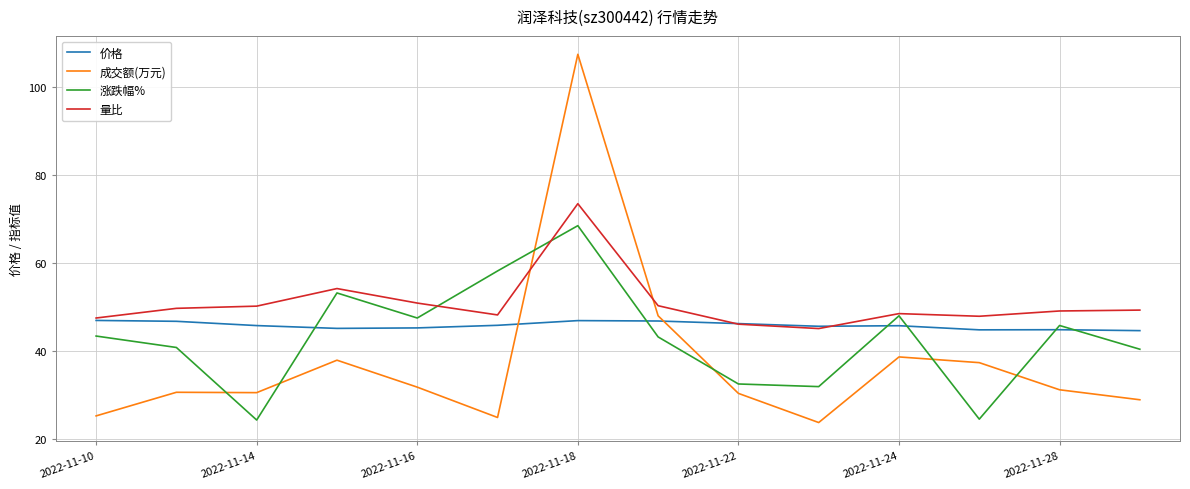

What is the highest value of the 价格 series?

46.9